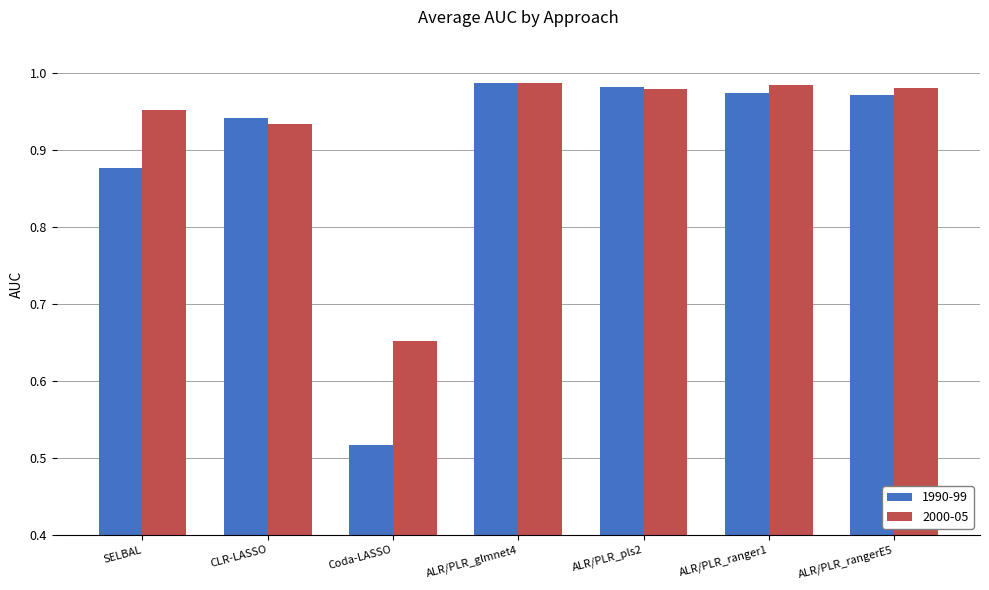

At which label is 2000-05 closest to 0?

Coda-LASSO